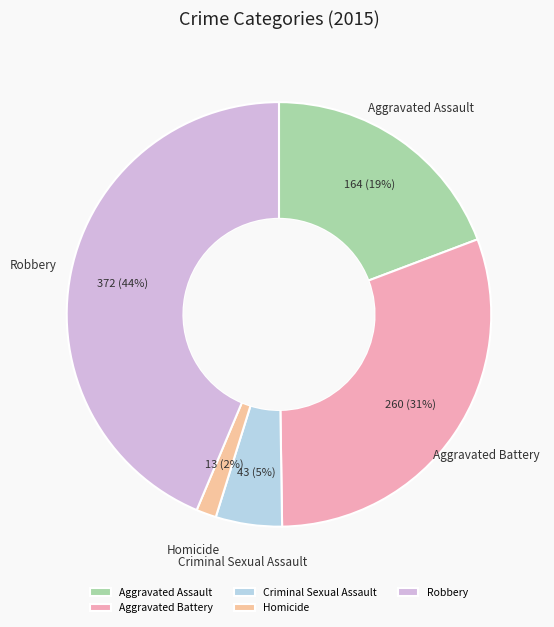

Is there any slice that represents more than half of the pie?

No